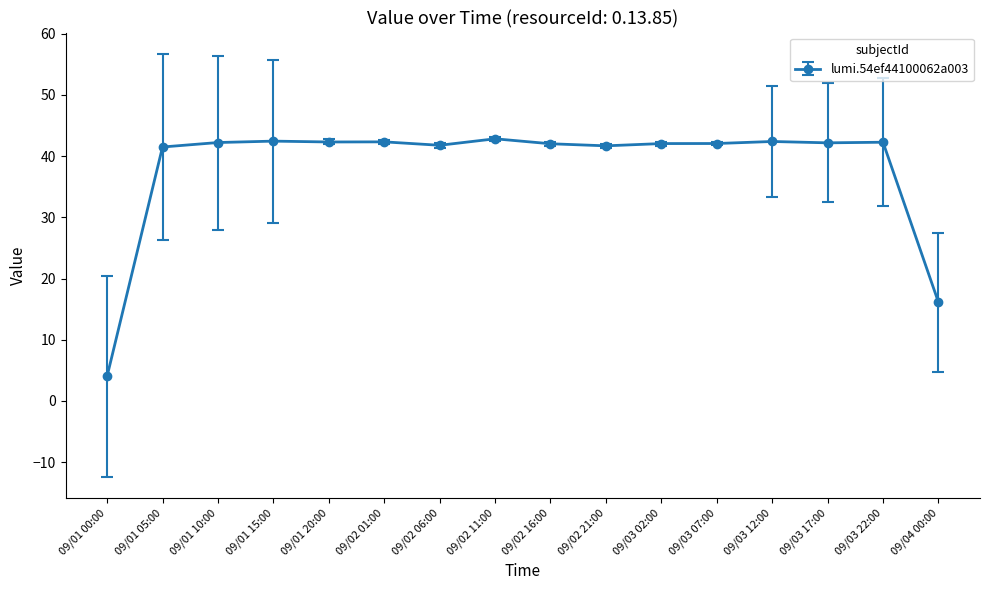

What is the greatest value displayed?

42.8